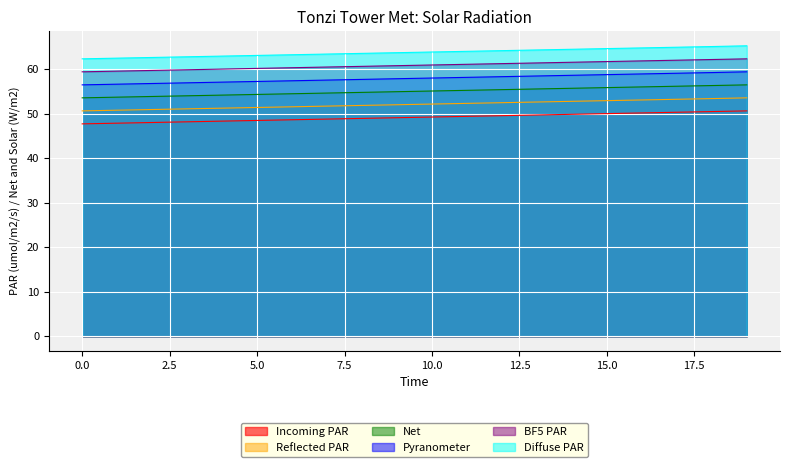

Which series has the widest spread of values?

Reflected PAR